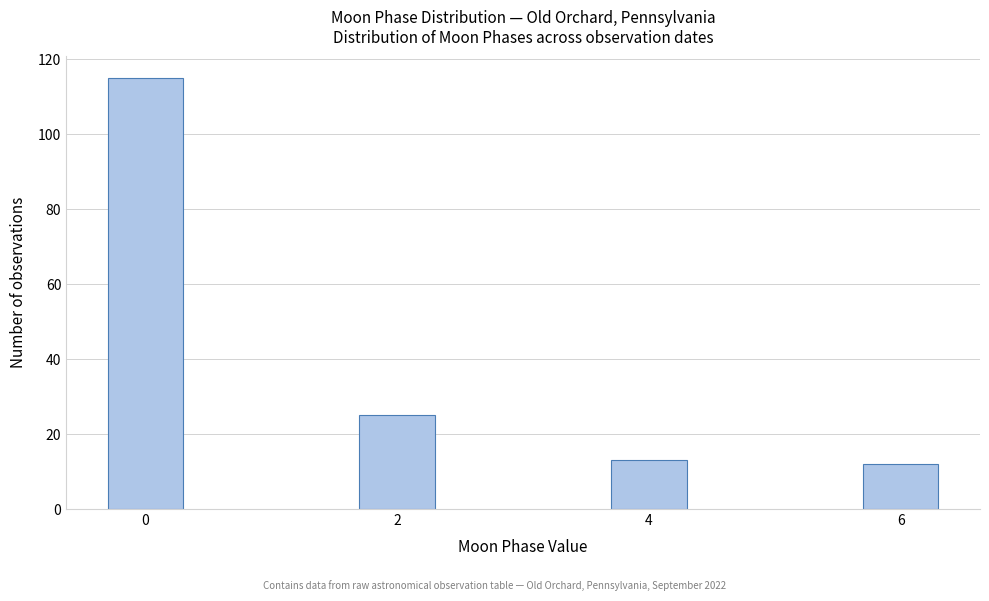

Reading left to right, what are all the values shown in this chart?

115	25	13	12